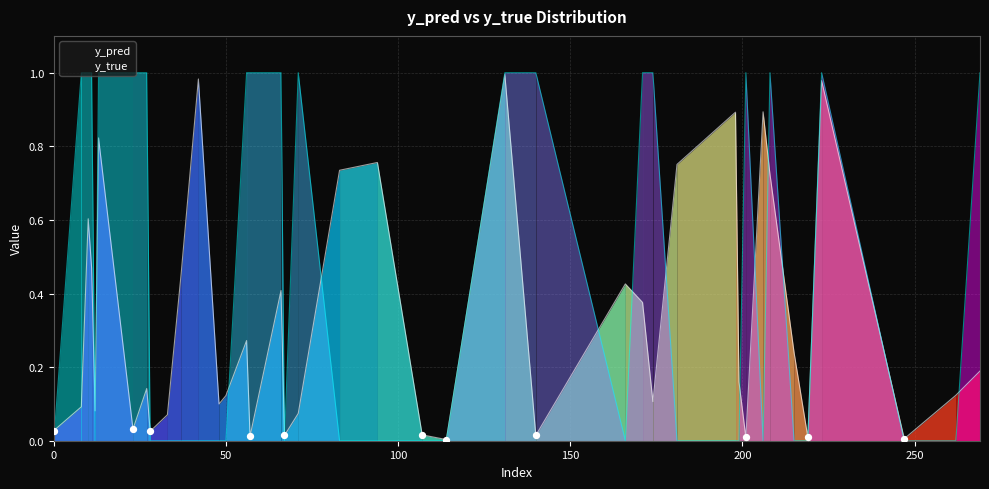

Is the value of y_true at 131 greater than the value of y_pred at 140?

Yes